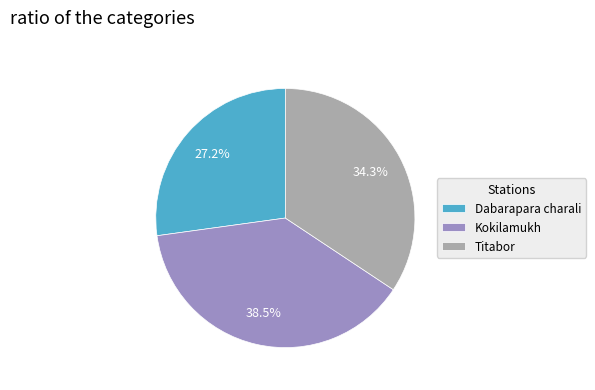

What is the ratio of the value at Kokilamukh to the value at Titabor?

1.1